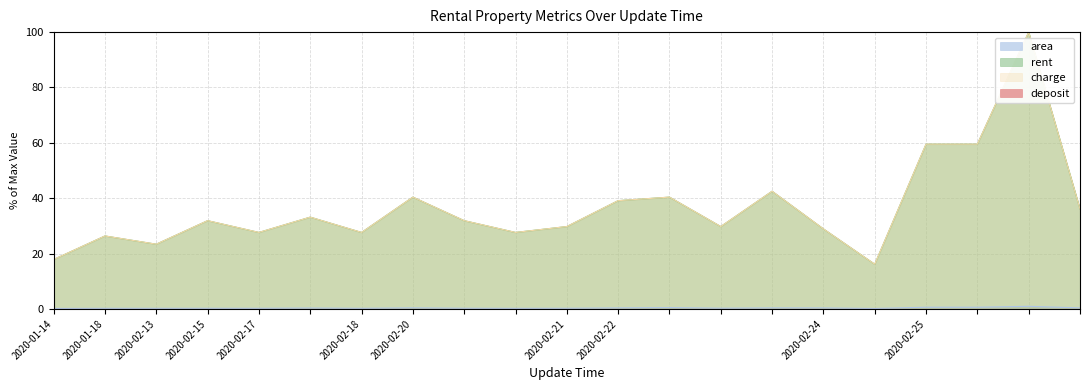

What is the difference between the maximum and second lowest values in the charge series?

82.1